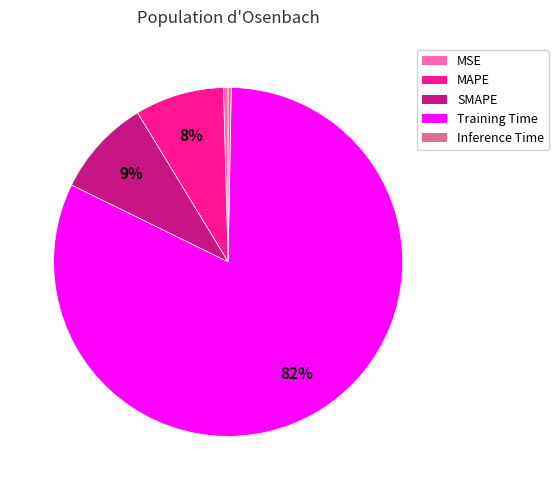

Do MSE and Inference Time together represent more than half of the pie?

No